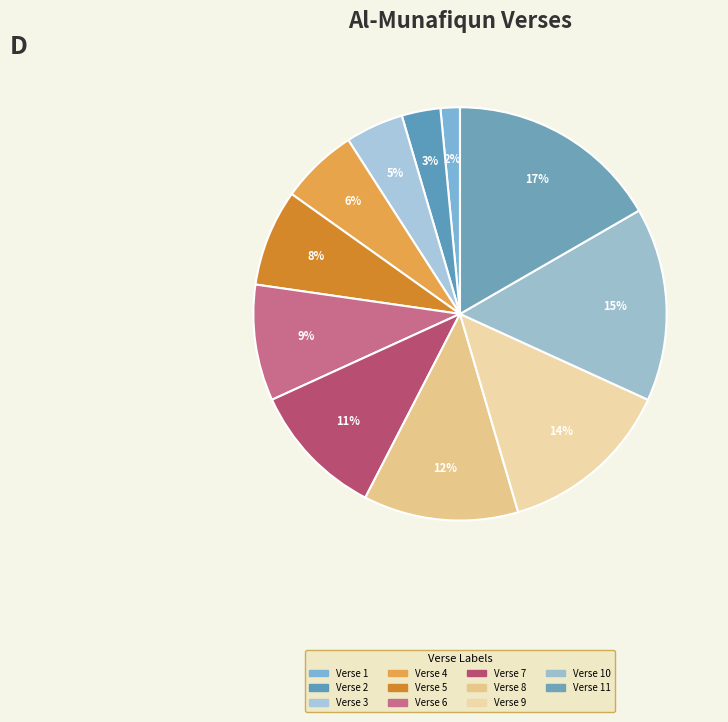

Count the number of slices in the pie.

11